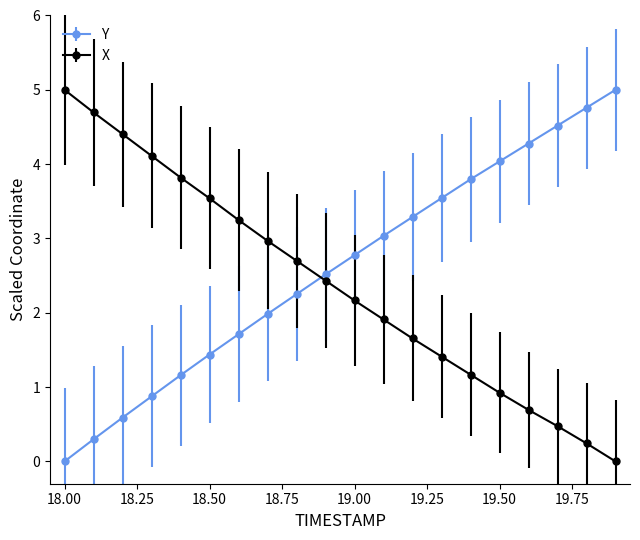

What is the highest value of the Y series?

5.0